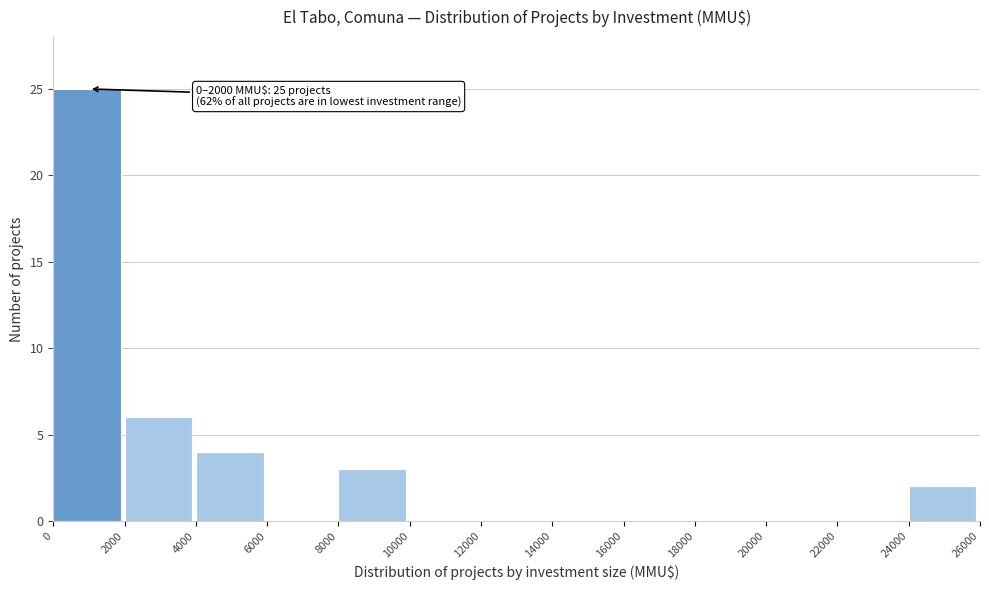

Which range on the x-axis has the tallest bar?

0 to 2000